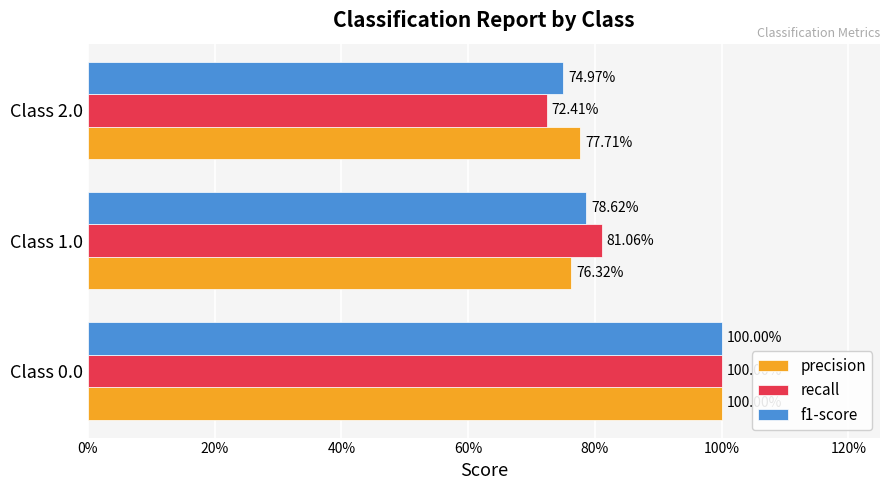

What are all the series names shown in the legend?

precision, recall, f1-score